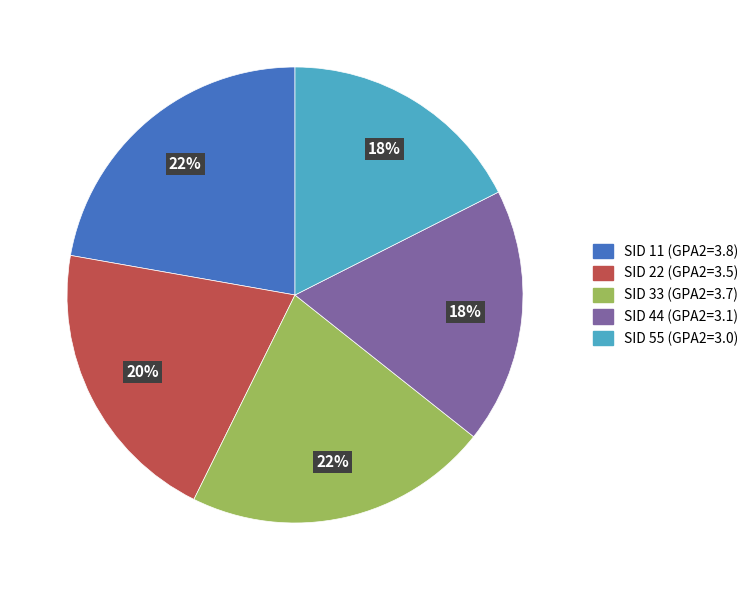

Is there any slice that represents more than half of the pie?

No